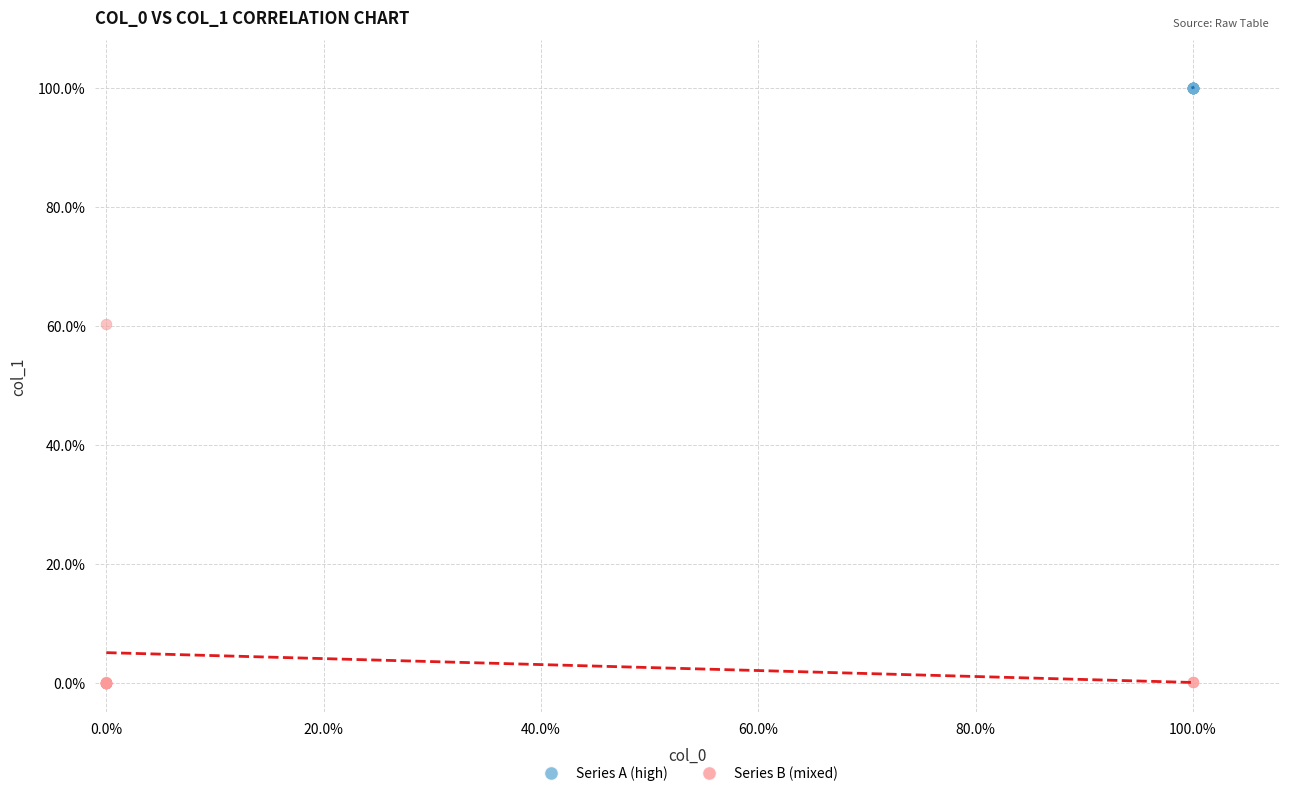

What are all the series names shown in the legend?

Series A (high), Series B (mixed)